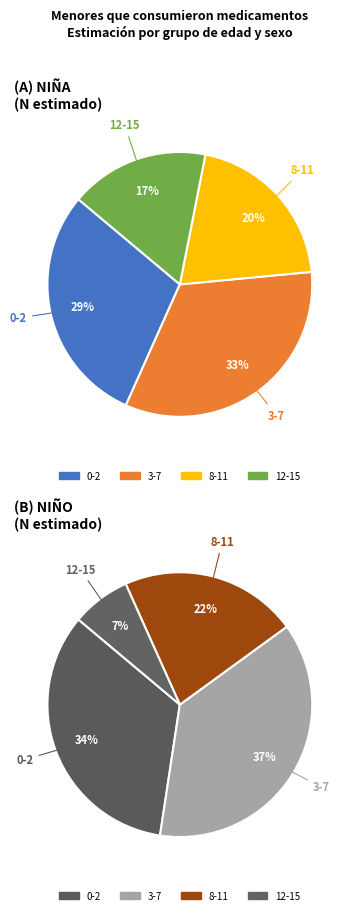

Does 3-7 represent more than half of the total?

No